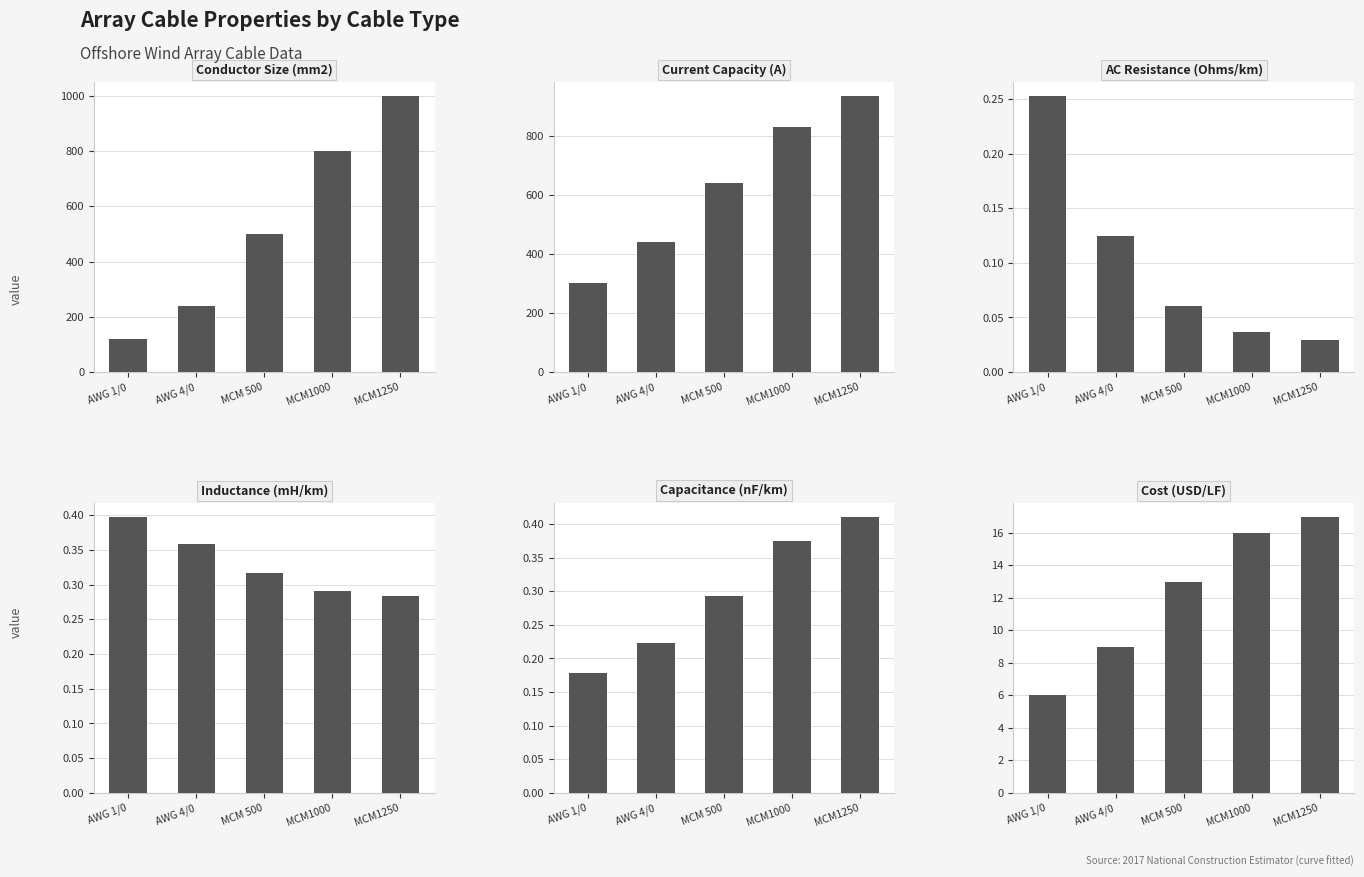

What is the difference between the Capacitance (nF/km) values at MCM1250 and AWG 4/0?

0.2